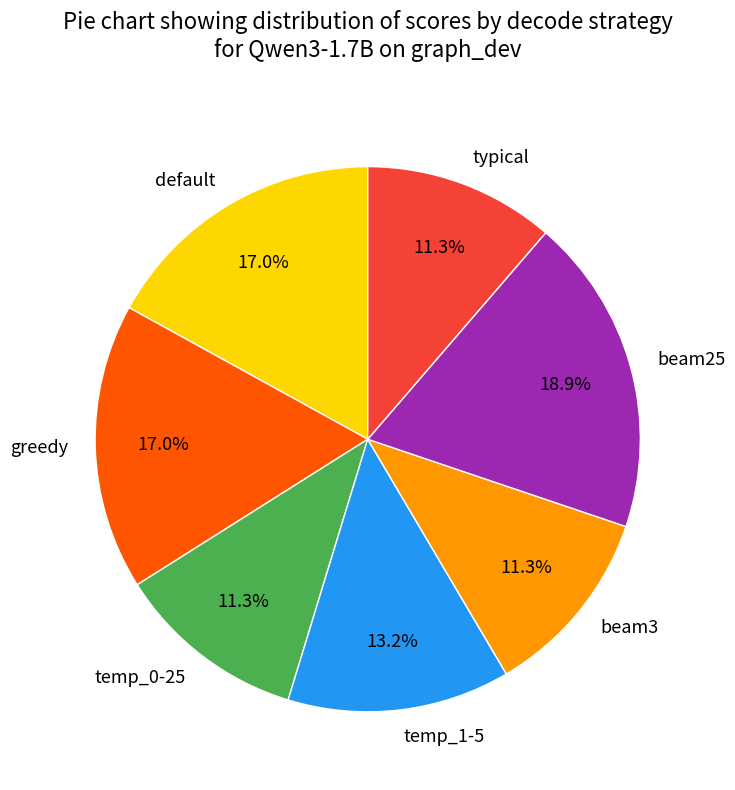

Which has a higher value, default or typical?

default